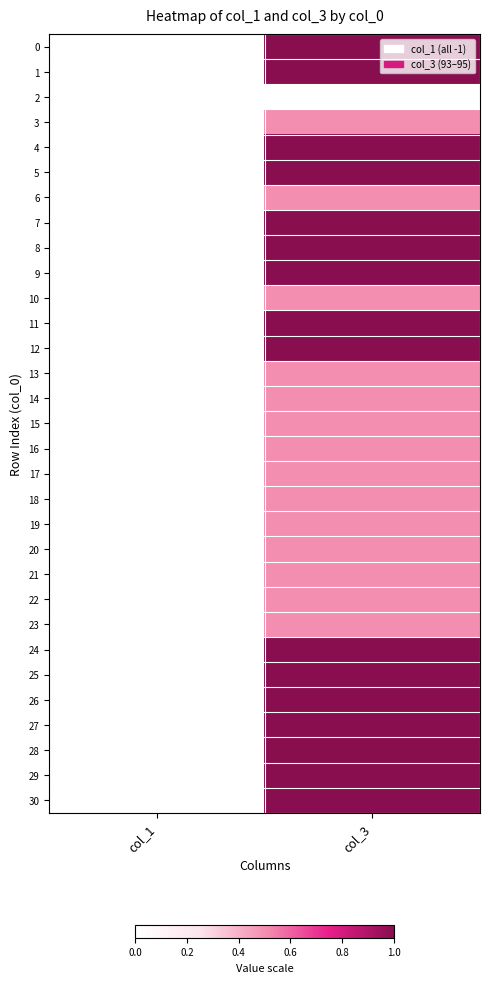

Rank the series at col_1 from highest to lowest value.

0, 1, 2, 3, 4, 5, 6, 7, 8, 9, 10, 11, 12, 13, 14, 15, 16, 17, 18, 19, 20, 21, 22, 23, 24, 25, 26, 27, 28, 29, 30